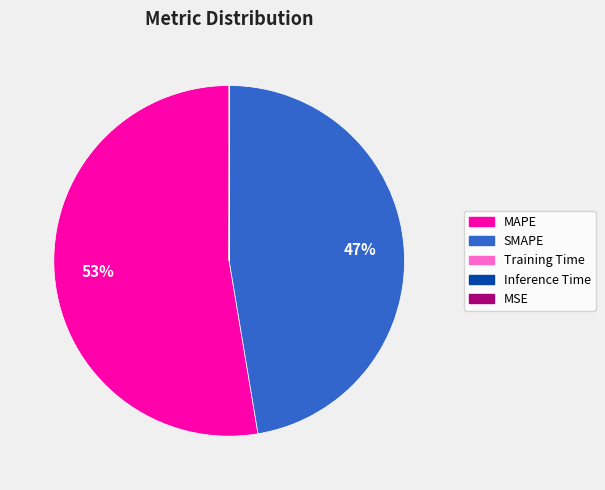

Is it true that MAPE is 53% of the pie?

True